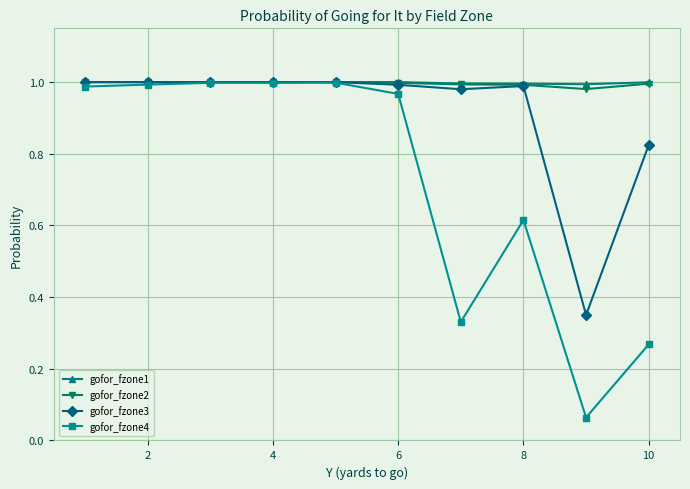

Is this an area chart (filled region under the line)?

No